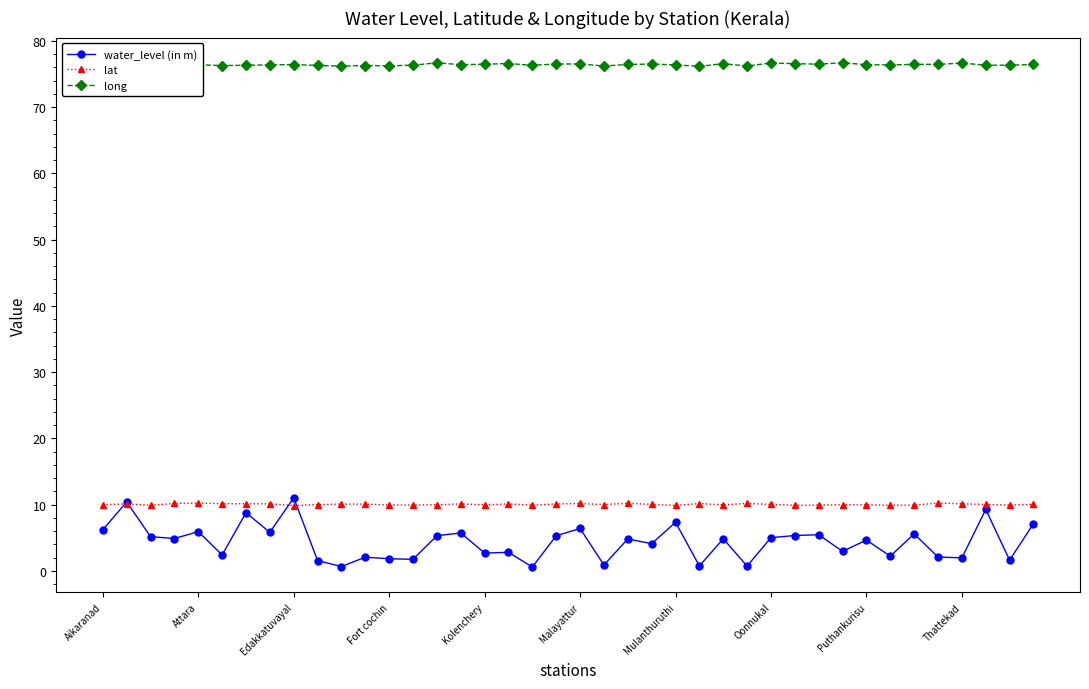

What are all the series names shown in the legend?

water_level (in m), lat, long